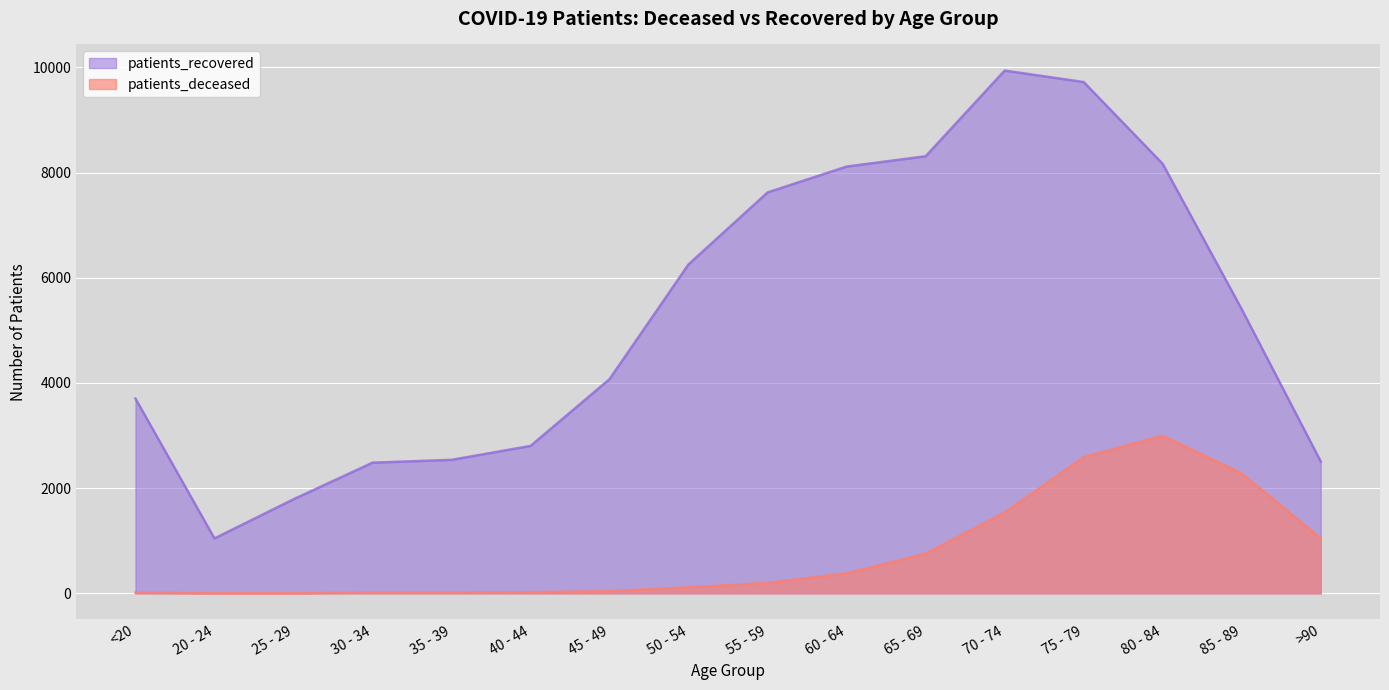

Rank the series at 80 - 84 from lowest to highest value.

patients_deceased, patients_recovered